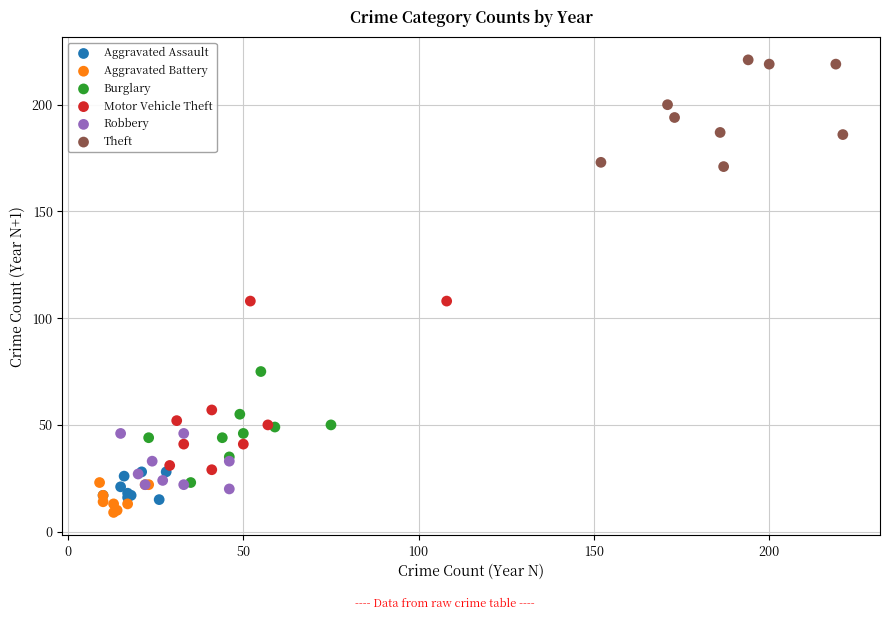

Which series reaches the maximum Y coordinate?

Theft